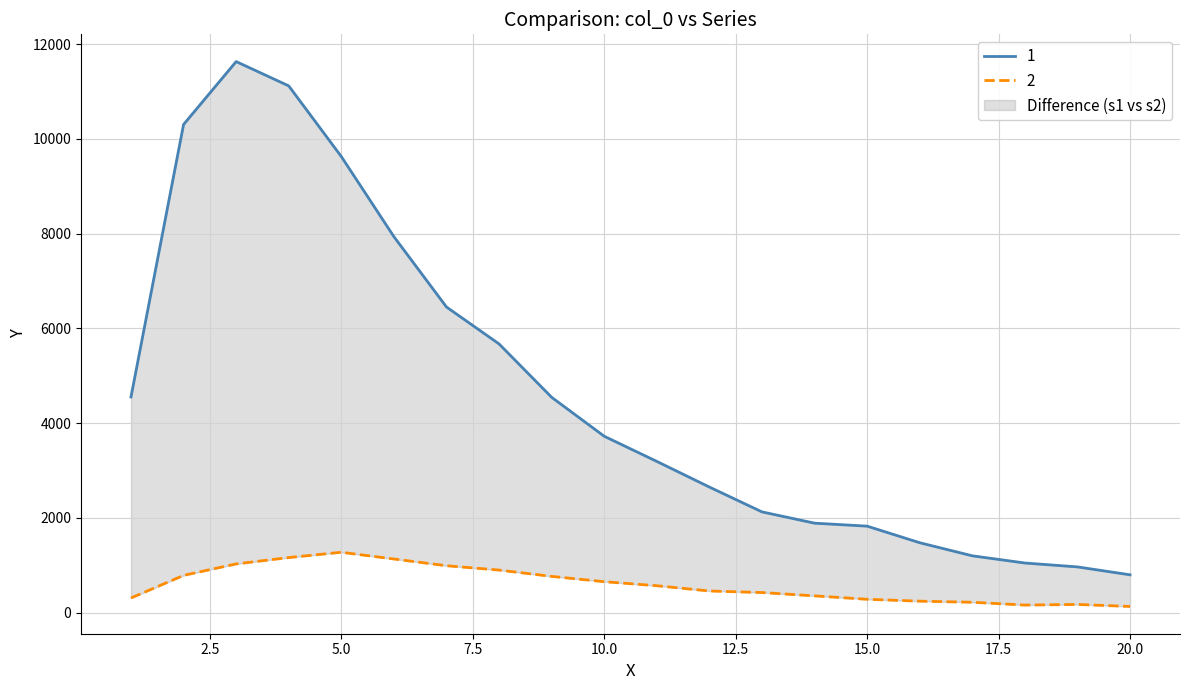

Where is the first local maximum for 1?

3